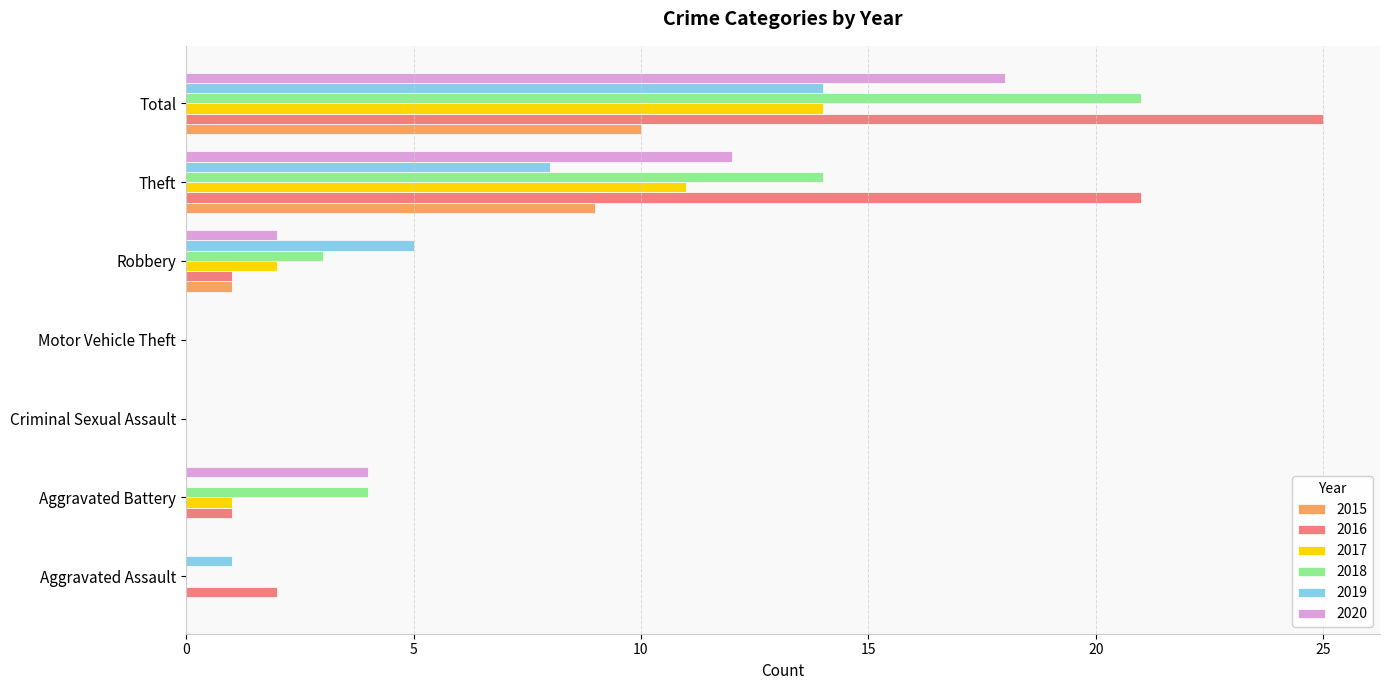

Which category has the highest value in the 2018 series?

Total